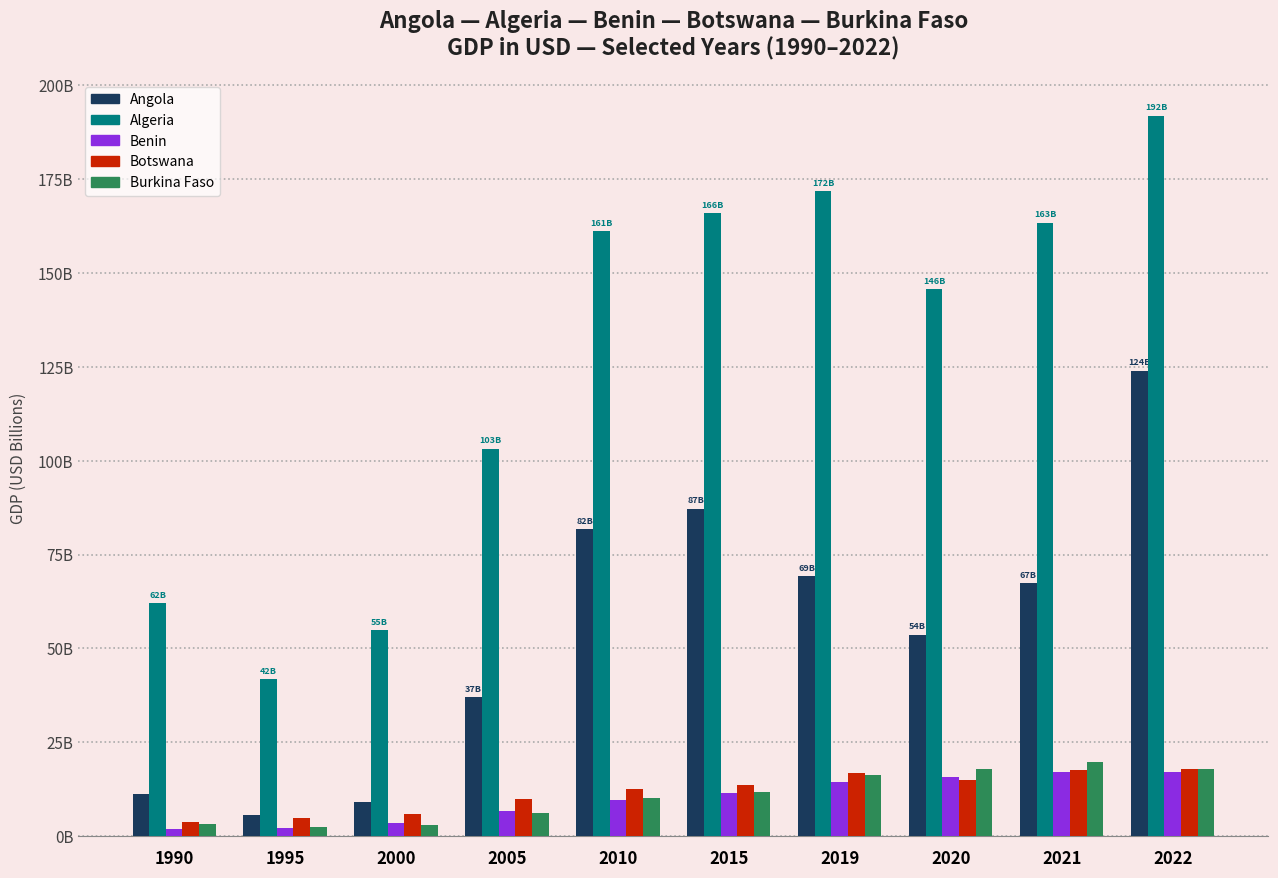

What is the approximate value of Benin at 2010?

9.5